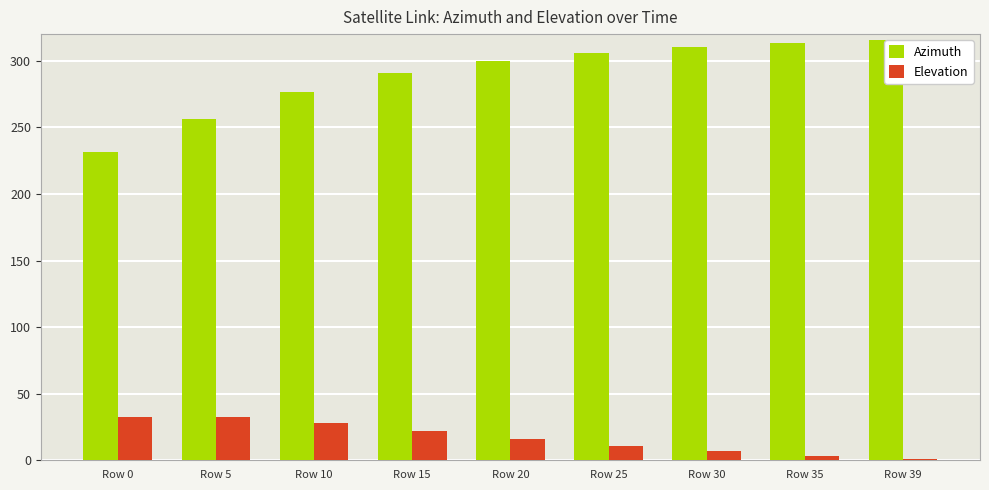

Between Row 0 and Row 30, which series saw the biggest shift?

Azimuth